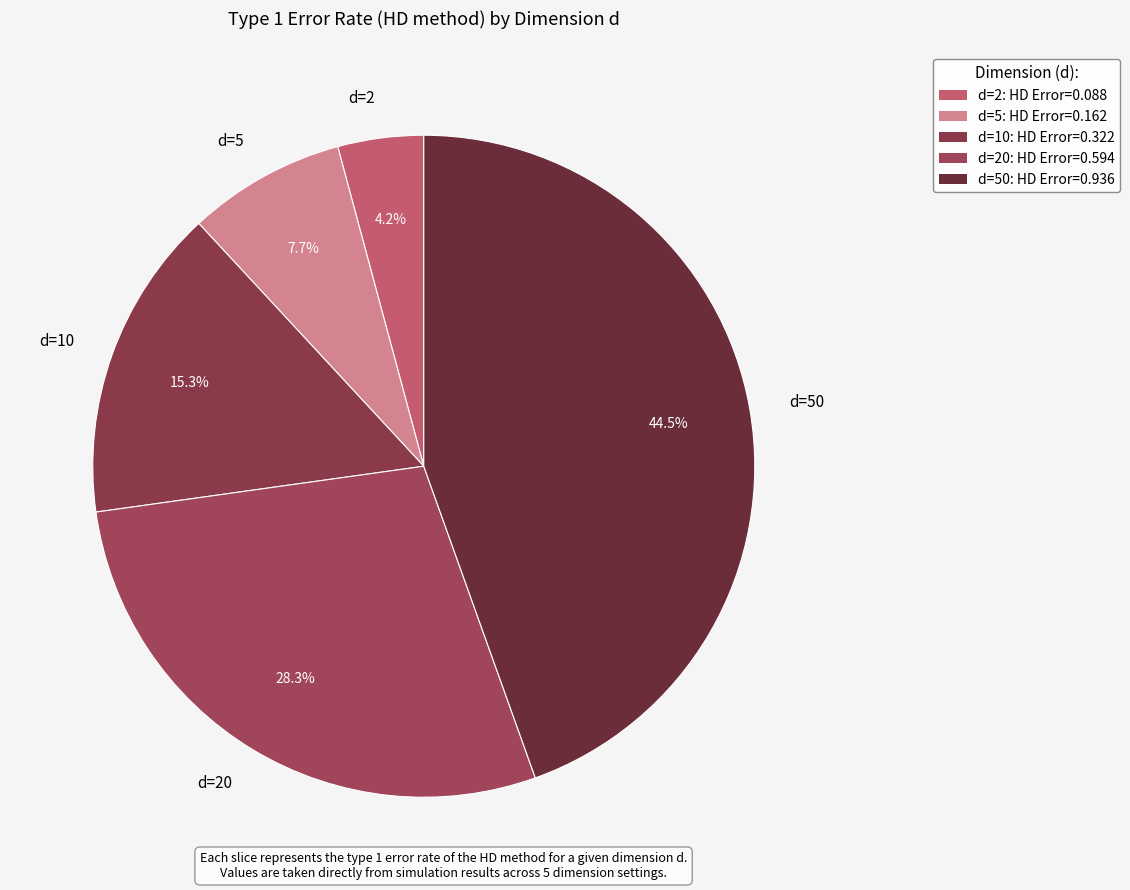

To the nearest percent, what percentage of the pie is d=20?

28%